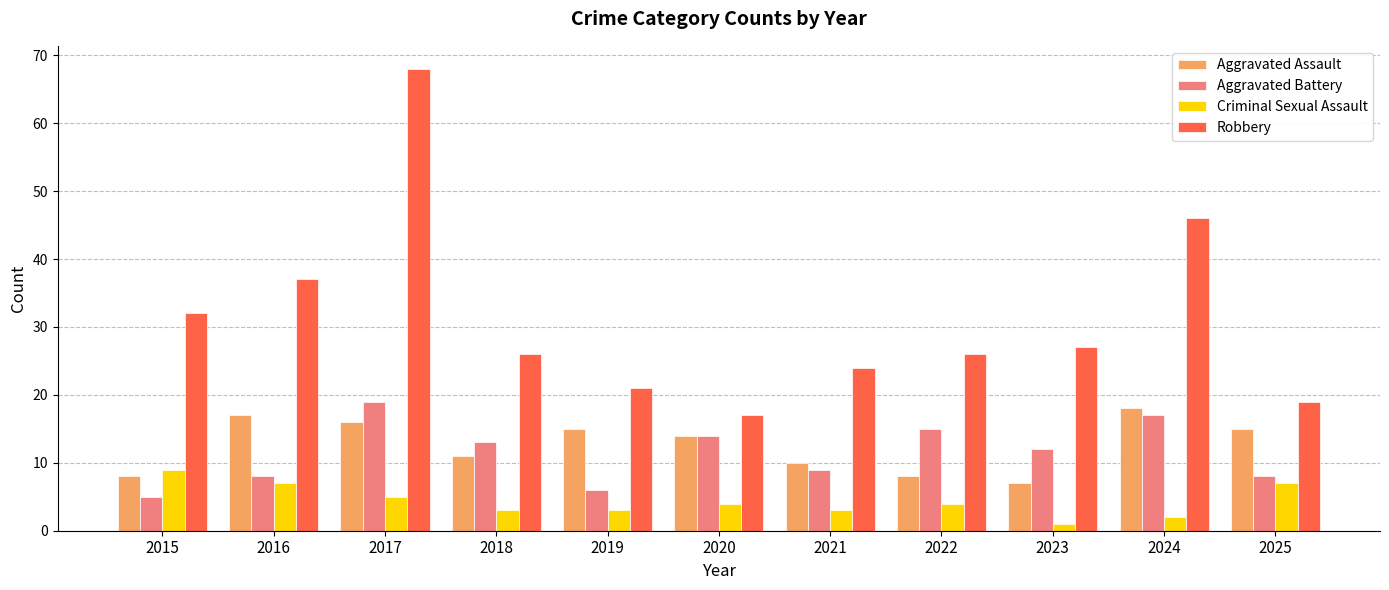

Rank the series at 2022 from highest to lowest value.

Robbery, Aggravated Battery, Aggravated Assault, Criminal Sexual Assault